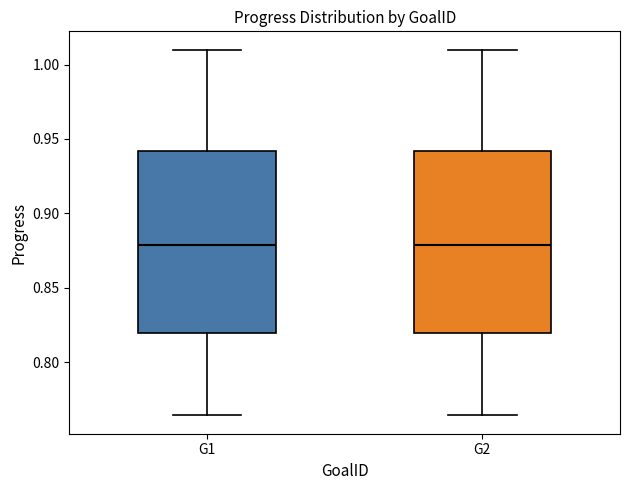

Reading left to right, transcribe this box plot: for each box, give where its median line is, the range the box spans, and where its two whiskers end, as read against the y-axis. The values are not printed on the chart, so give them approximately, as read against the axis.

G1: median 0.880, box 0.820 to 0.940, whiskers 0.765 to 1.010
G2: median 0.880, box 0.820 to 0.940, whiskers 0.765 to 1.010